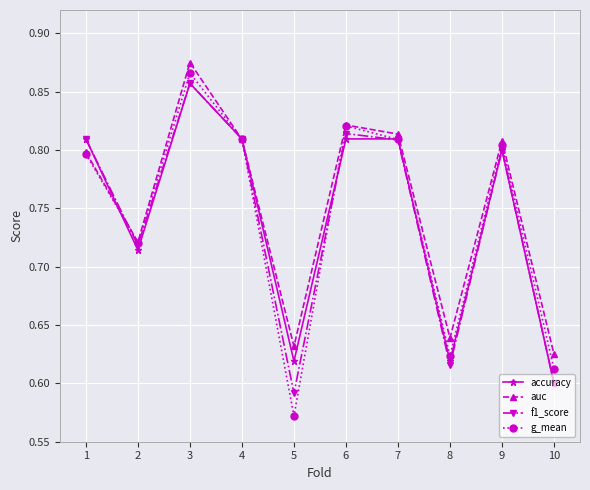

At which category does the chart reach its peak across all series?

3